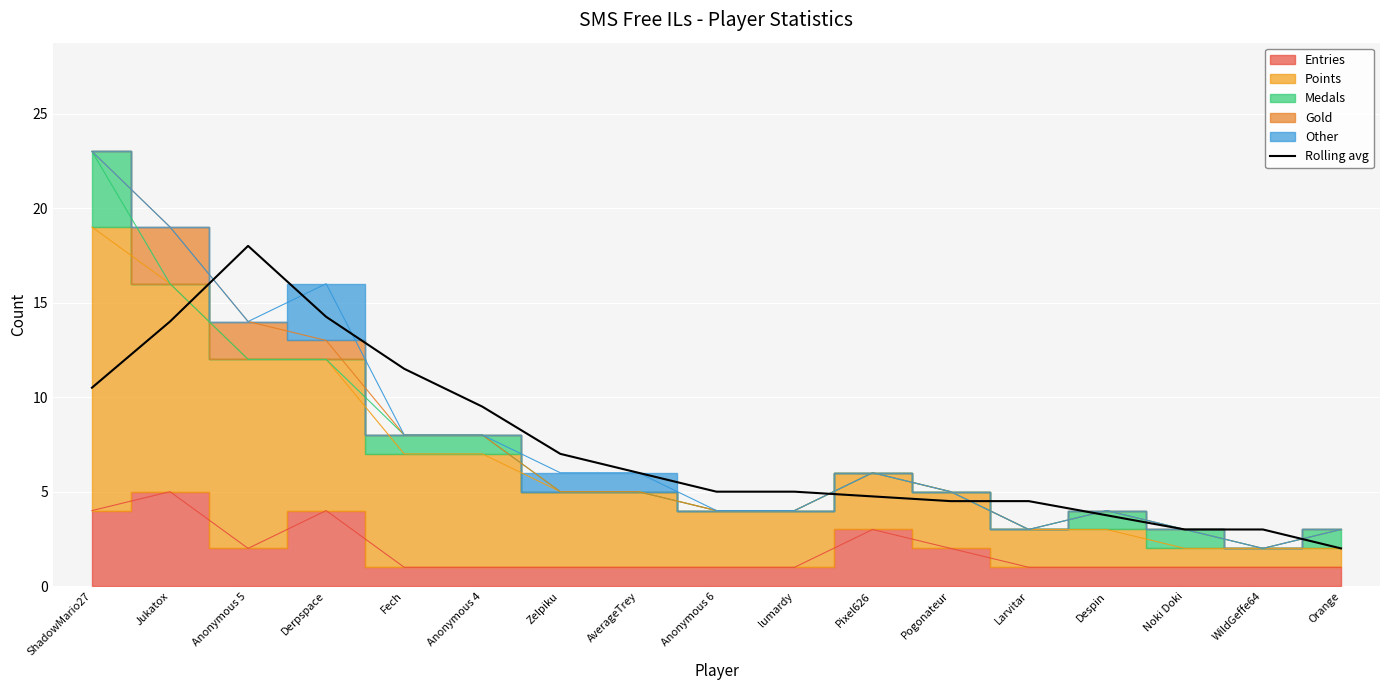

What is the label of the 10th point from the right?

AverageTrey